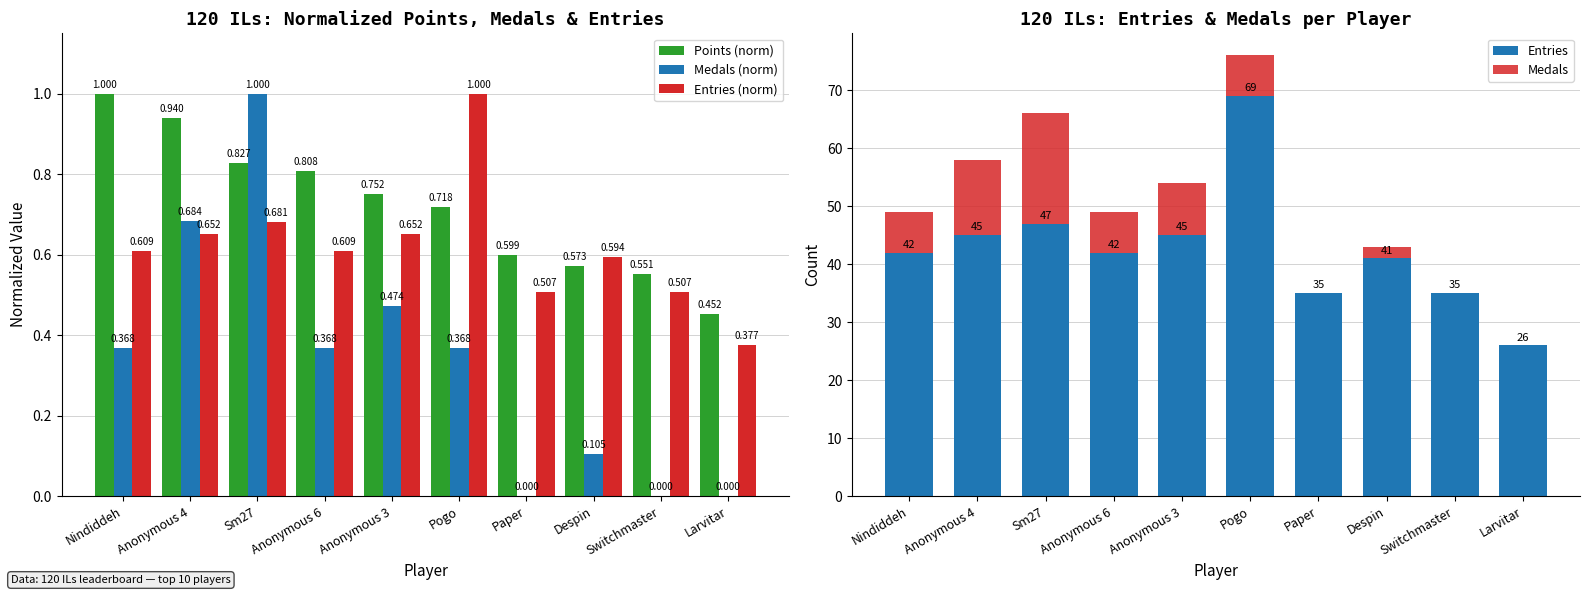

At which category is the sum across all series the highest?

Pogo